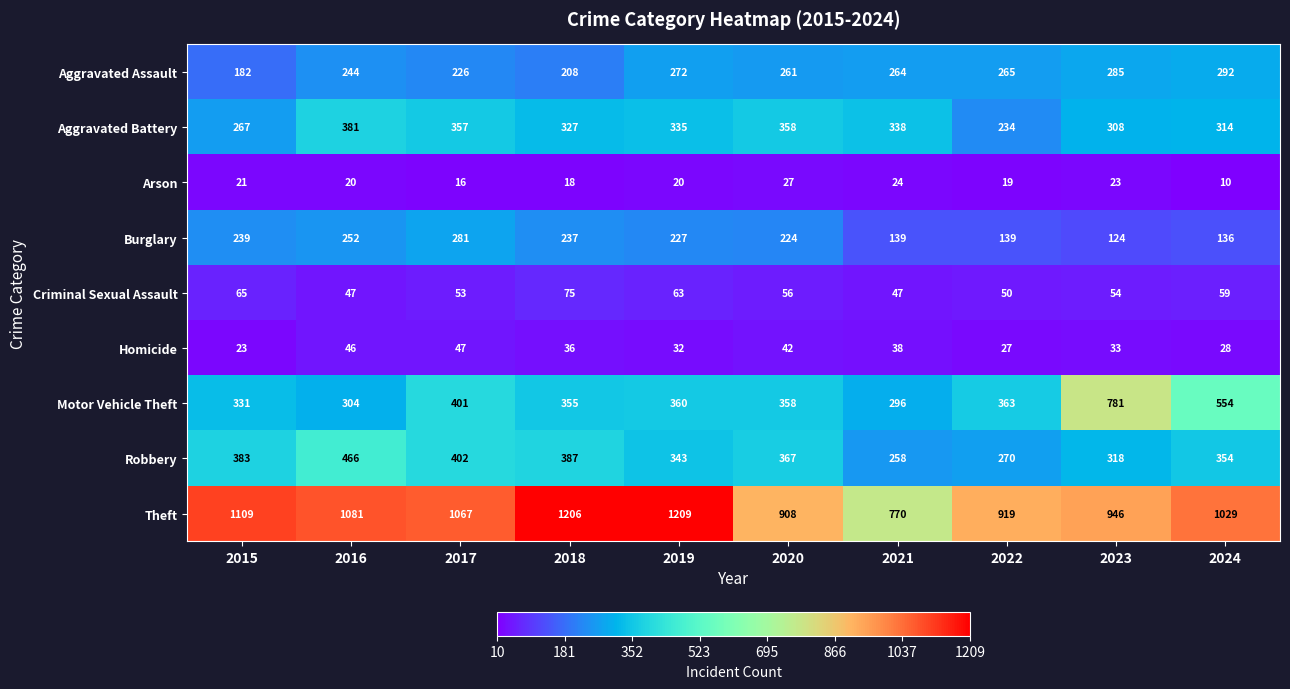

What is the spread (max minus min) of values at 2023?

923